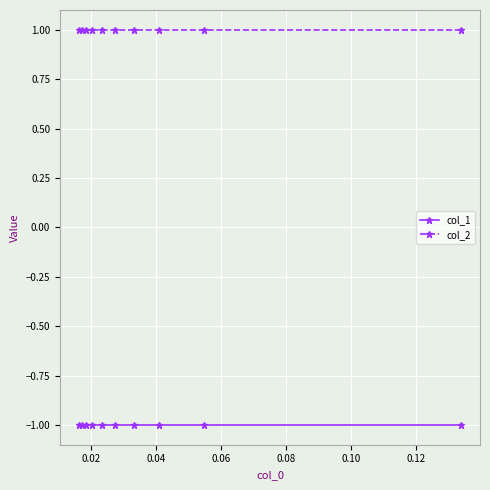

What are all the series names shown in the legend?

col_1, col_2